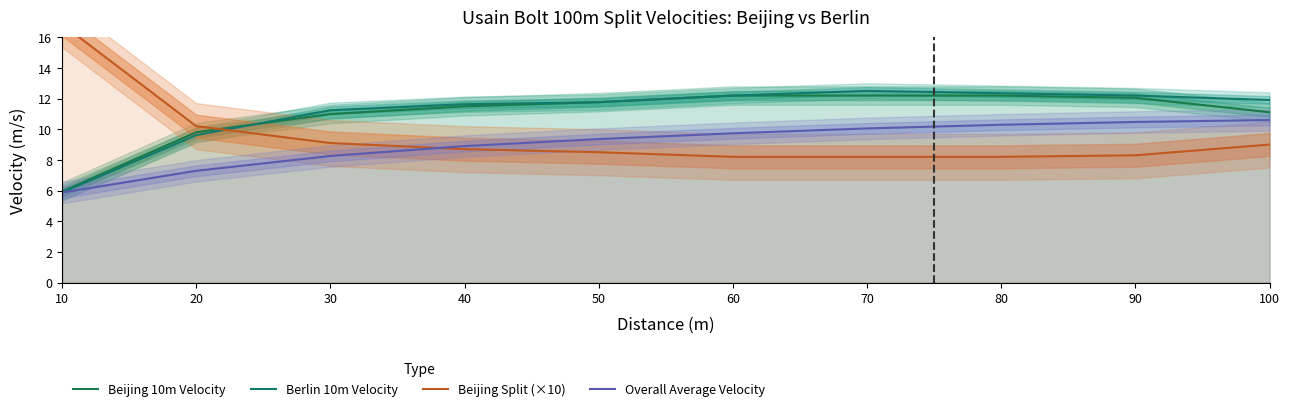

True or false: Overall Average Velocity and Berlin 10m Velocity cross at least once.

False